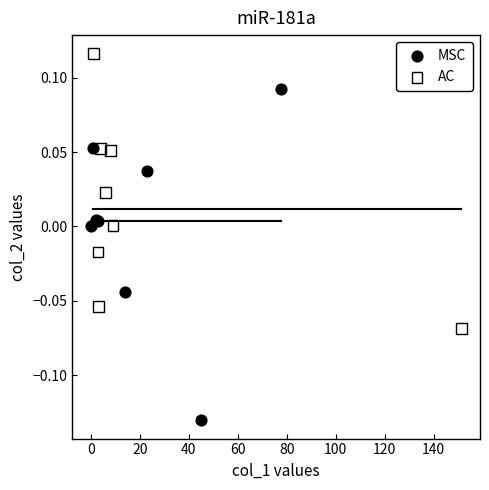

Which series reaches the minimum Y coordinate?

MSC